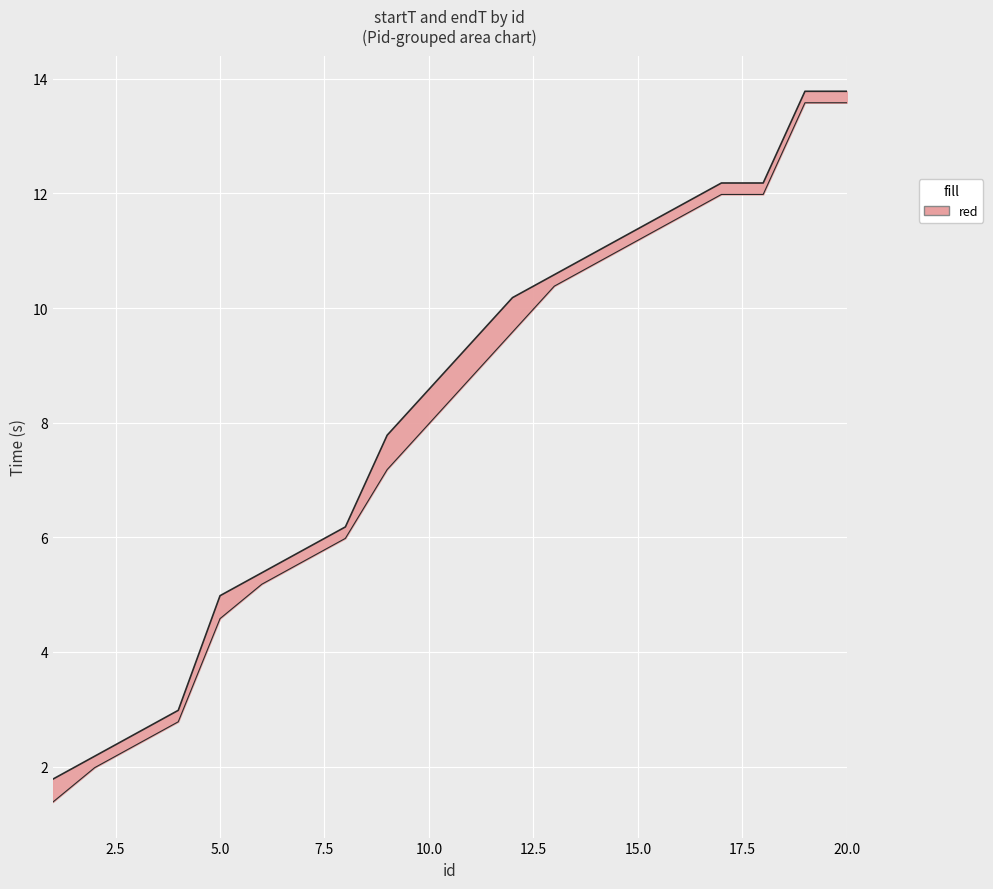

Reading right to left, what are all the values shown in this chart?

id: 13.6	13.6	12.0	12.0	11.6	11.2	10.8	10.4	9.6	8.8	8.0	7.2	6.0	5.6	5.2	4.6	2.8	2.4	2.0	1.4
startT: 13.8	13.8	12.2	12.2	11.8	11.4	11.0	10.6	10.2	9.4	8.6	7.8	6.2	5.8	5.4	5.0	3.0	2.6	2.2	1.8